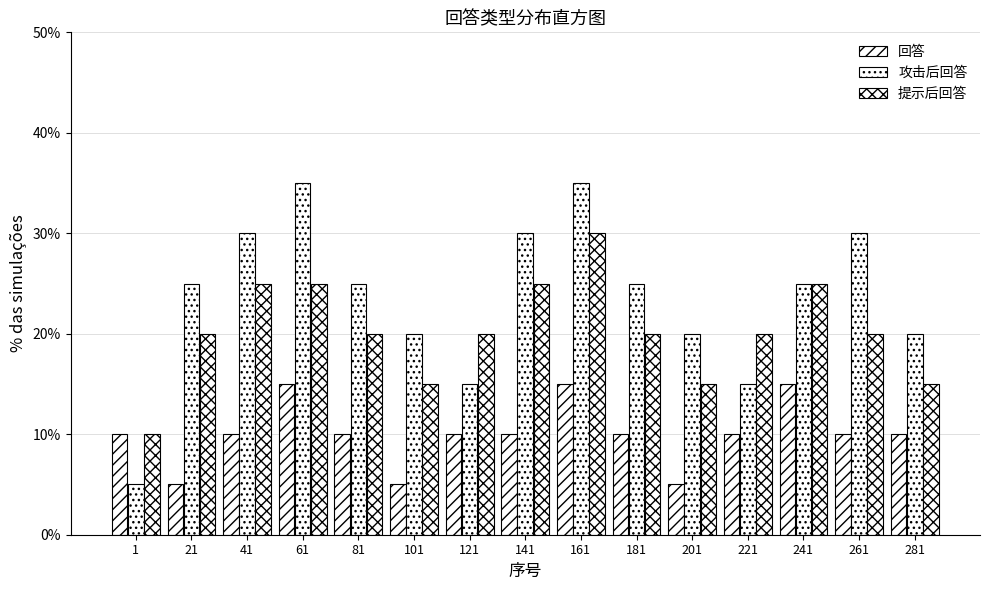

Count the number of categories in the chart.

15